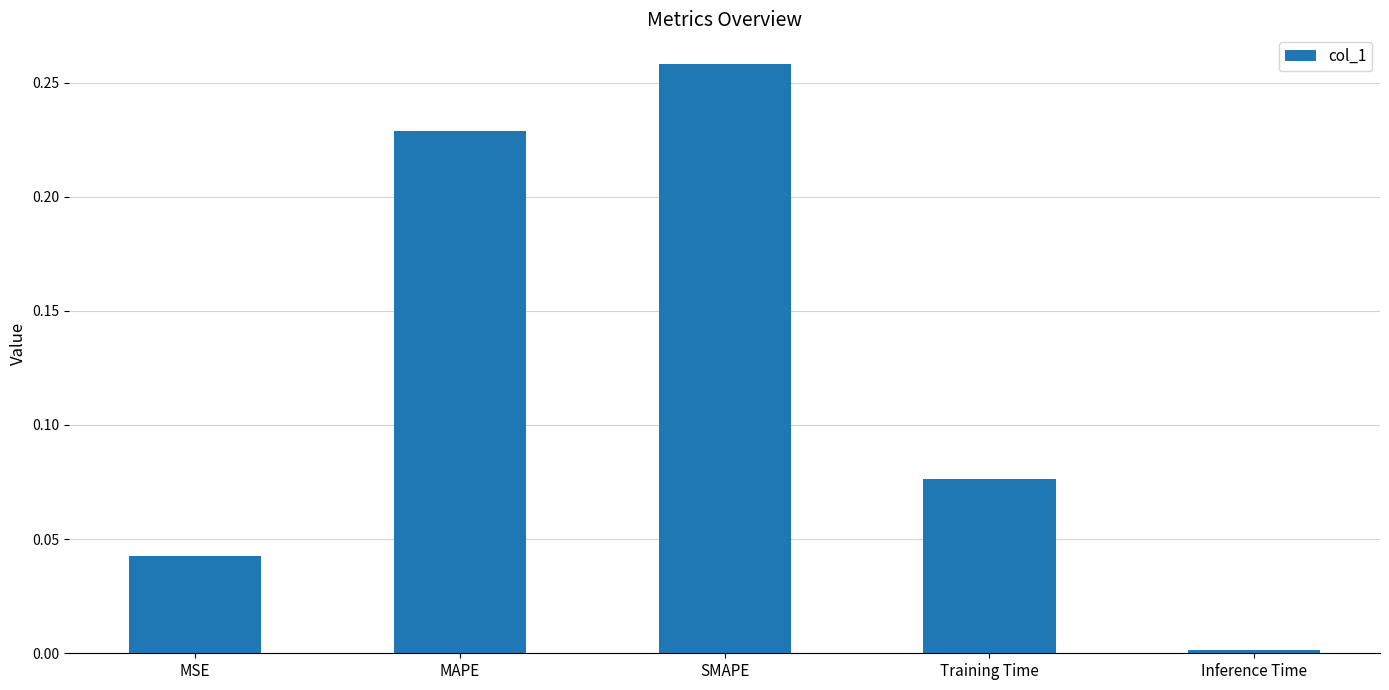

The value at MAPE is 0.1. True or false?

False